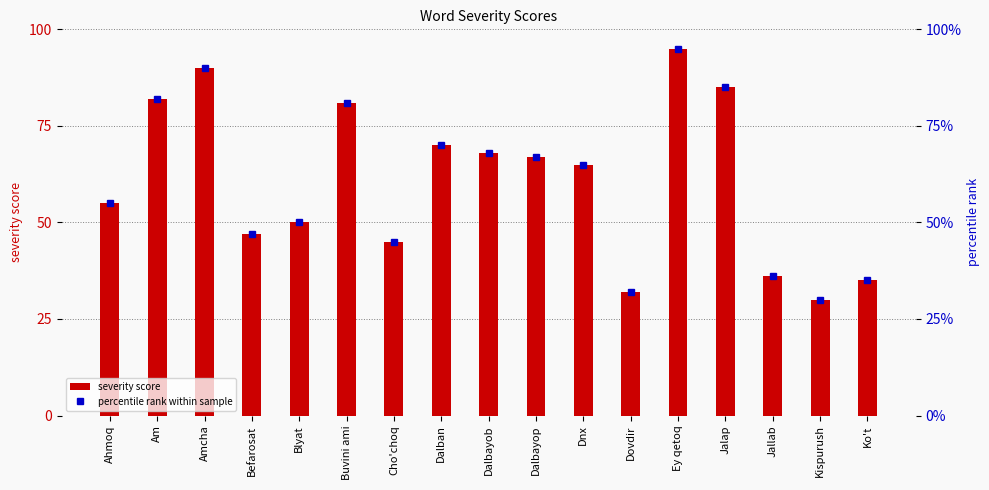

What is the maximum value shown in the chart?

95